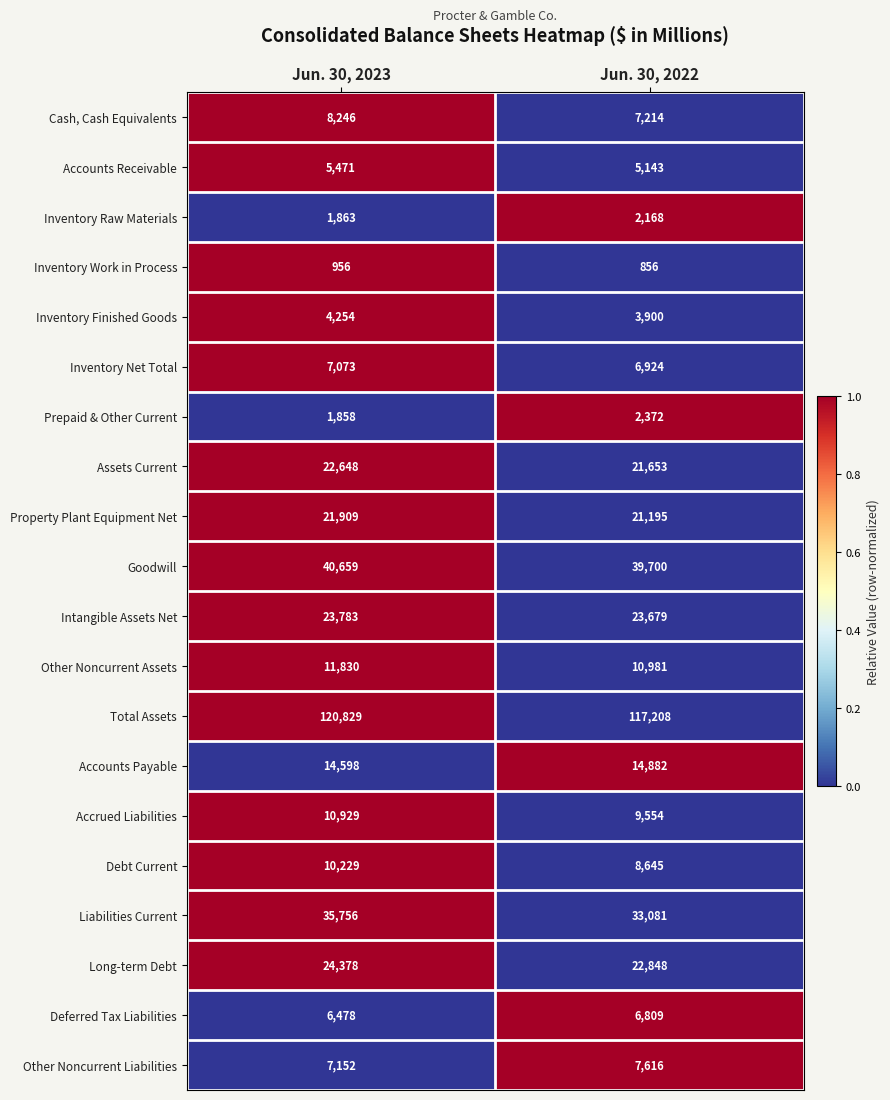

Is it true that Liabilities Current equals 35756 at Jun. 30, 2023?

True